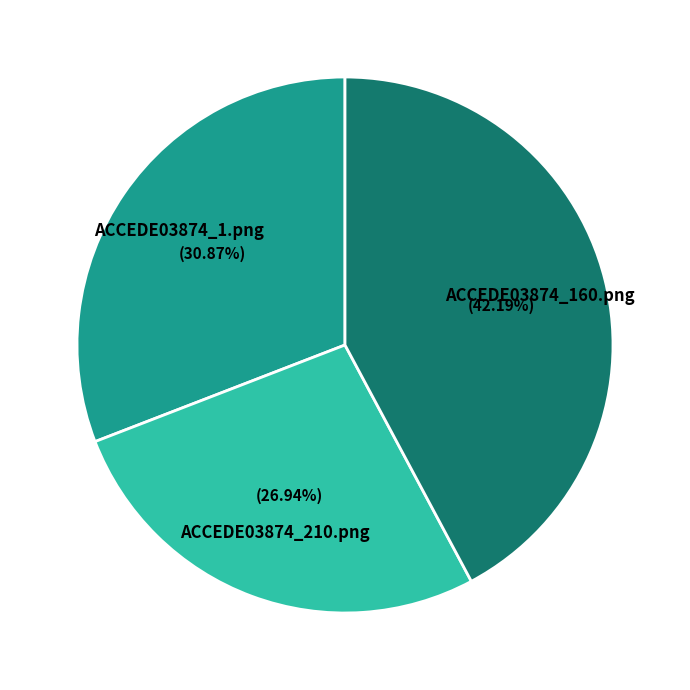

How many segments does this pie chart have?

3